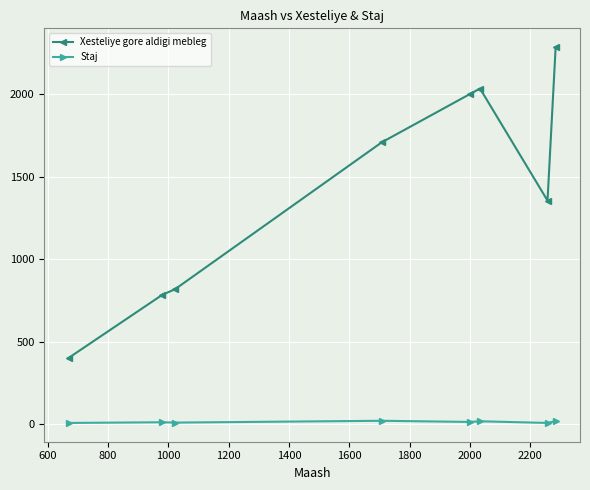

How many values in the Xesteliye gore aldigi mebleg series are below 1708?

4